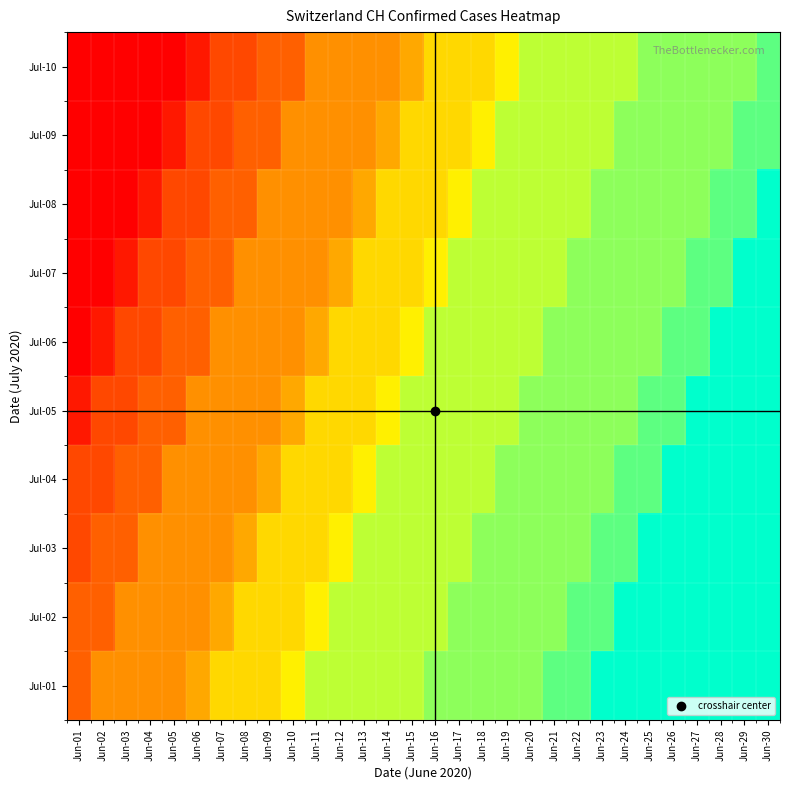

At which category does the chart reach its peak across all series?

Jun-30